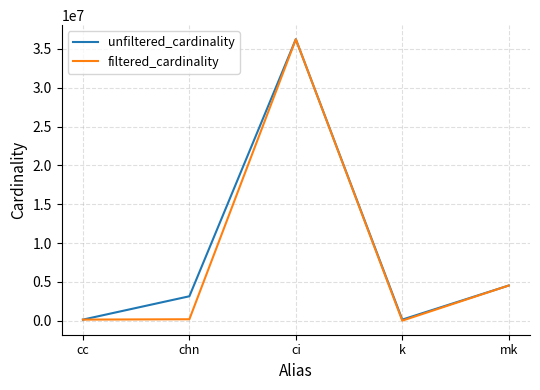

Where is filtered_cardinality nearest to the value 18122174?

mk